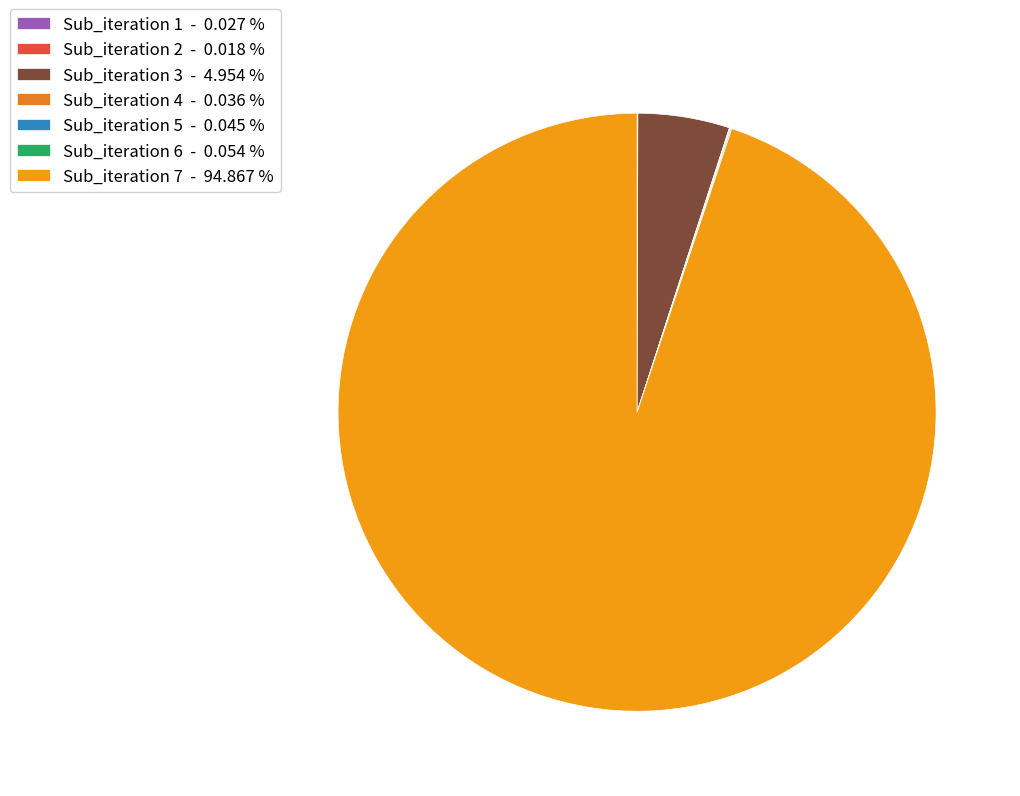

Rank the categories by value from highest to lowest.

7, 3, 6, 5, 4, 1, 2